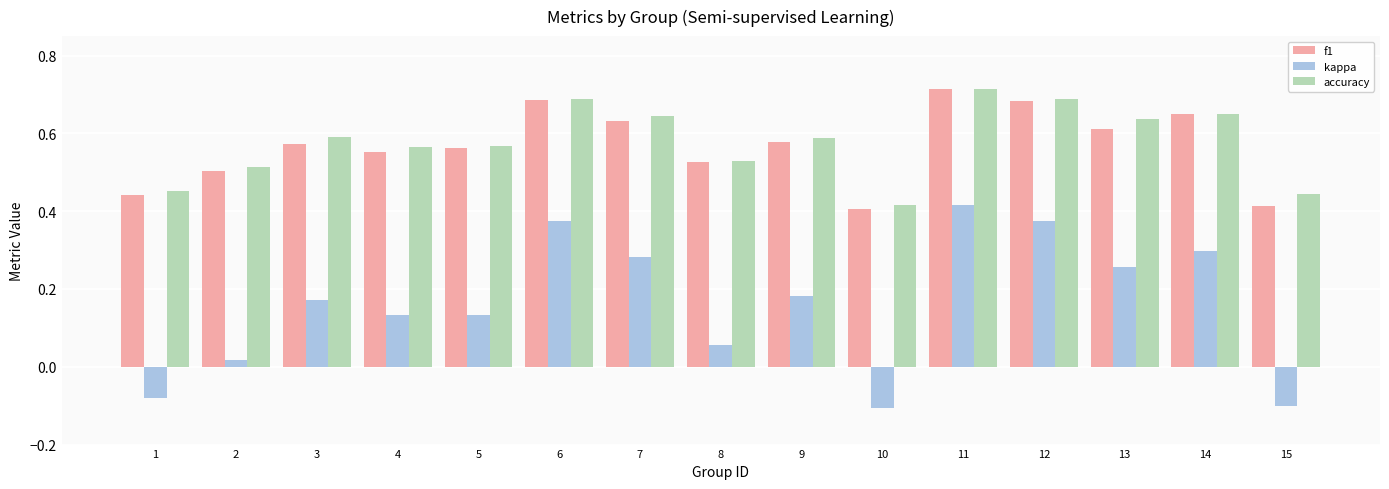

How many bars are there in each group?

3